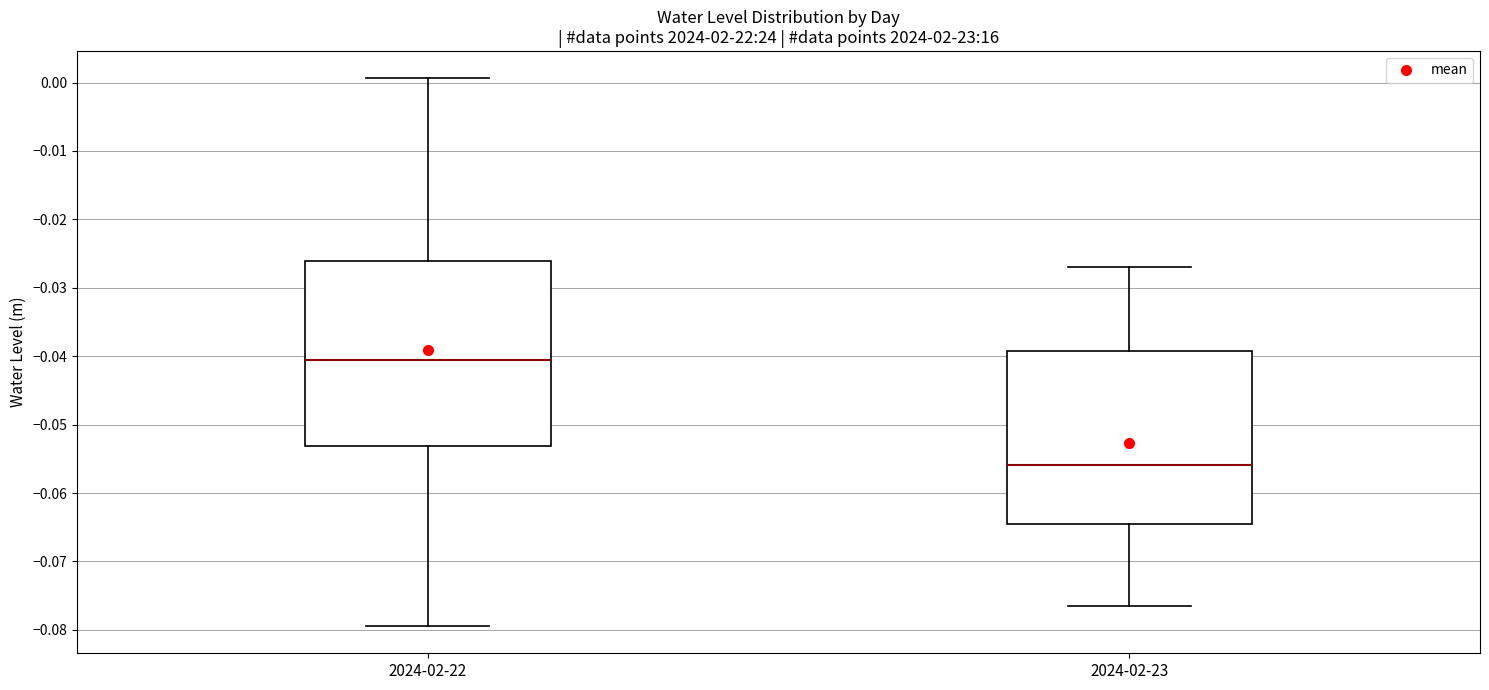

Which box's median line is the lowest?

2024-02-23